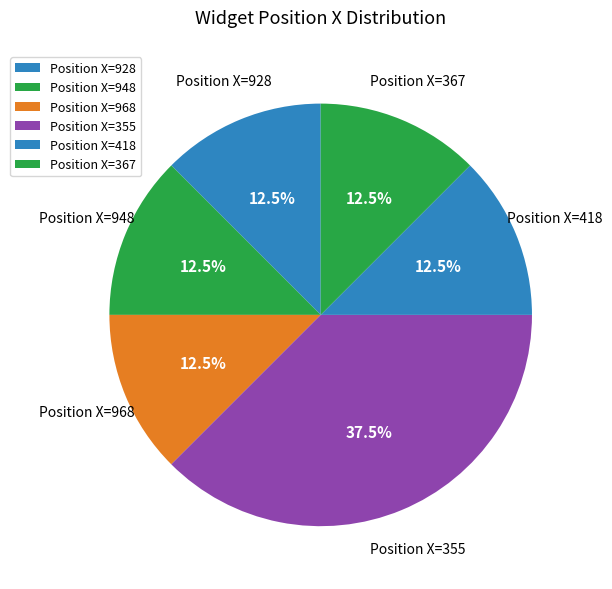

What is the largest slice in the pie chart?

Position X=355